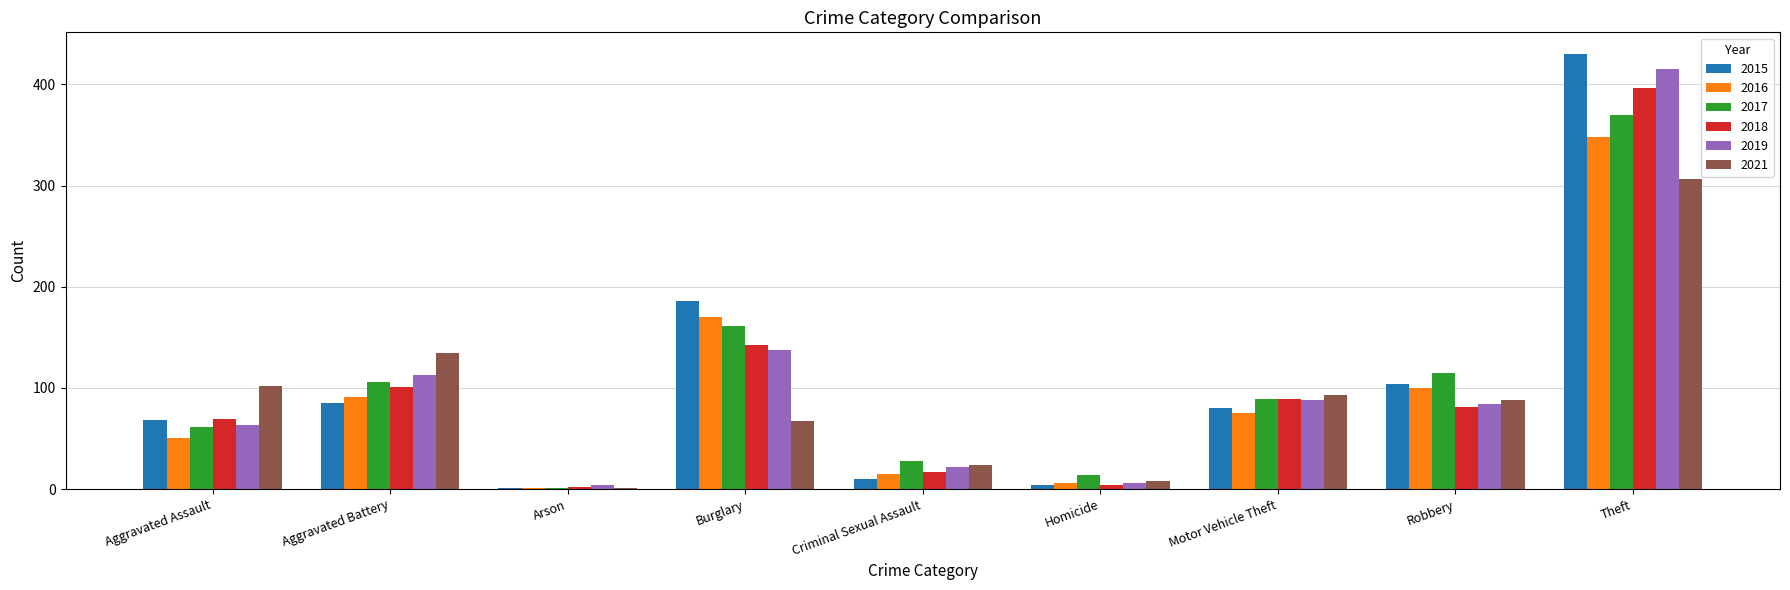

What is the maximum value for 2021?

307